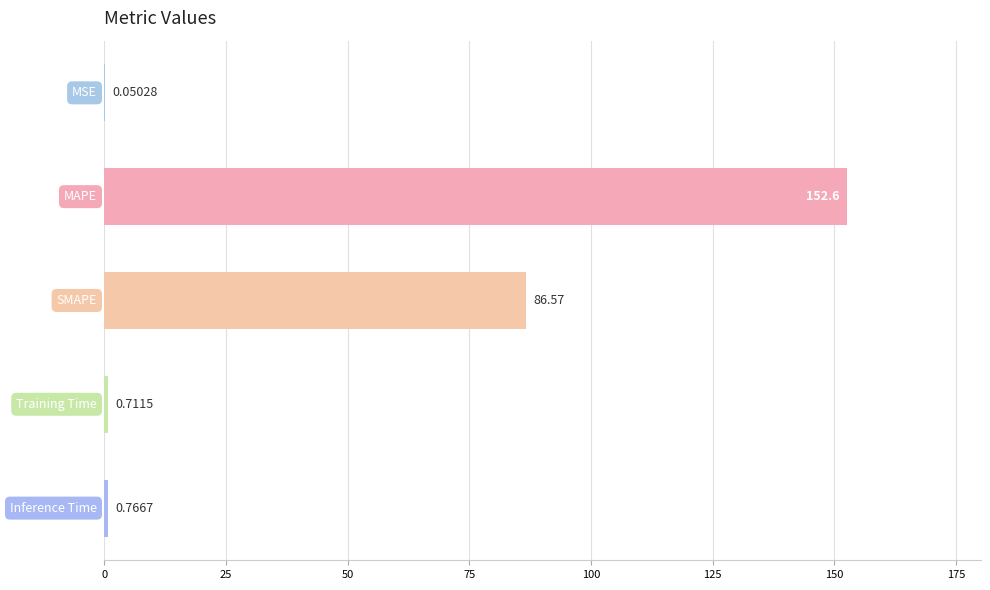

How many distinct data groups are displayed?

1